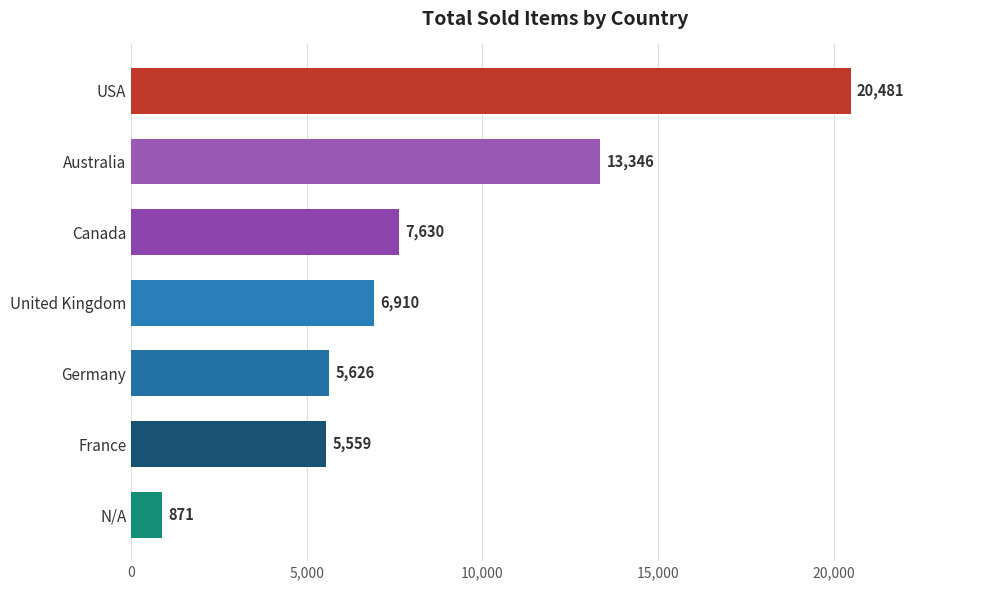

What is the greatest value displayed?

20481